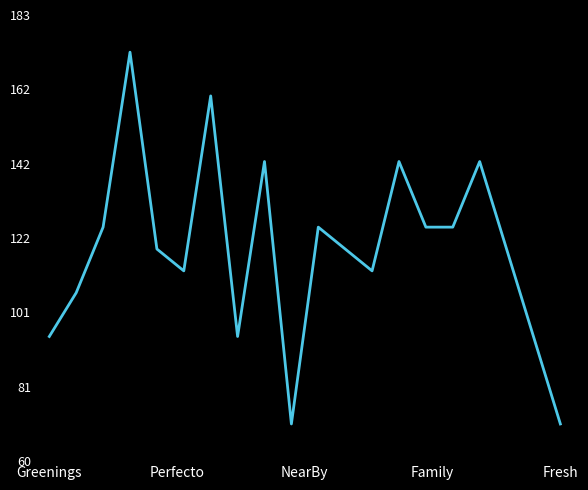

What is the difference between the maximum and minimum values?

102